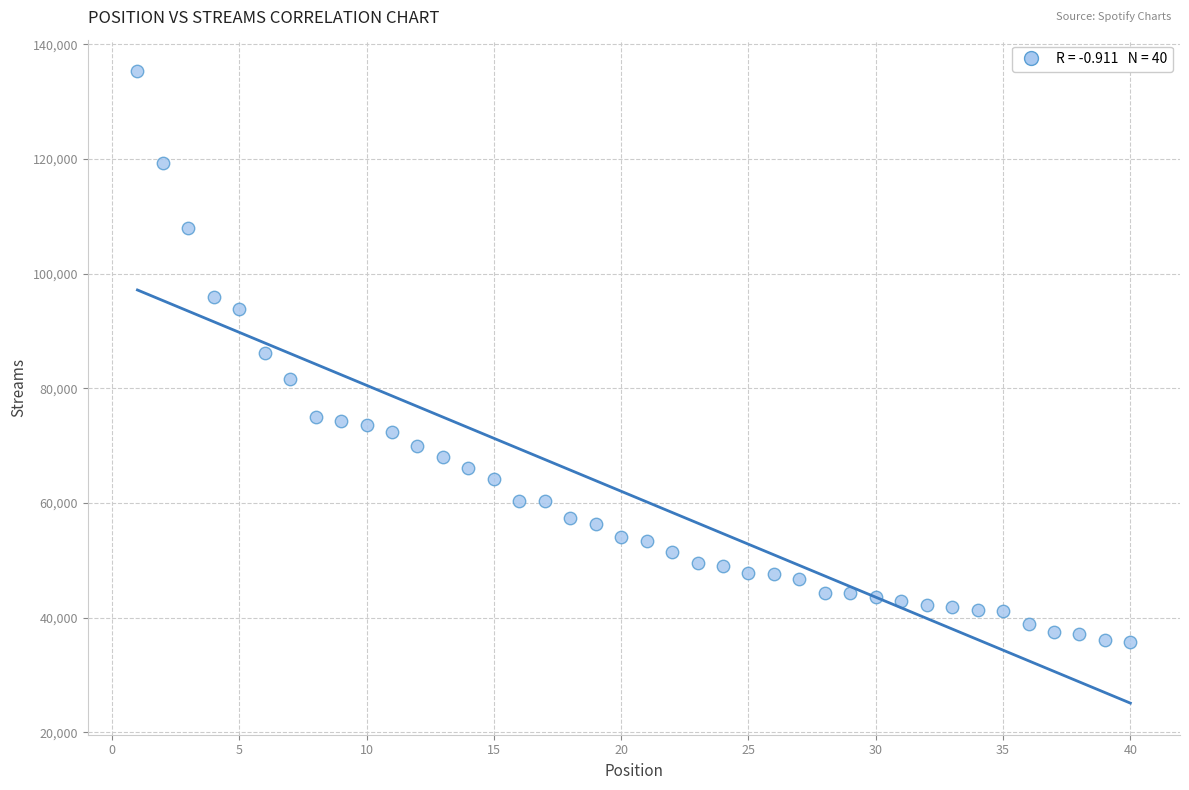

What is the range of X values (max minus min)?

39